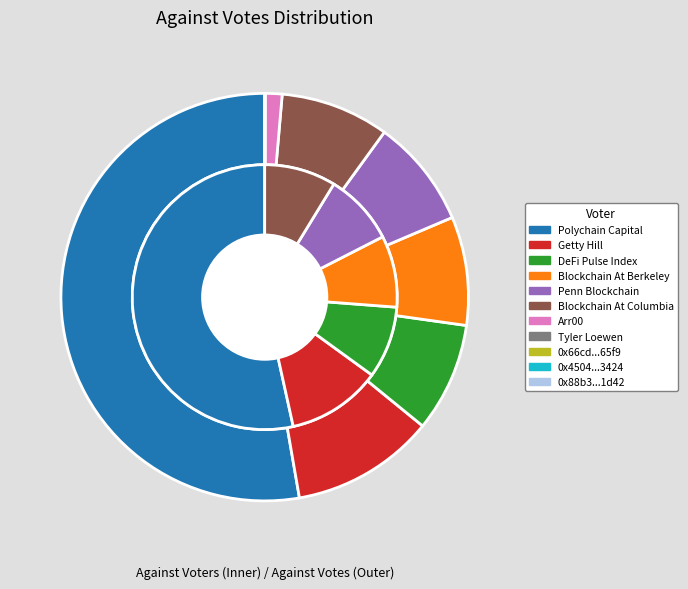

Which category has the biggest portion of the pie?

Polychain Capital